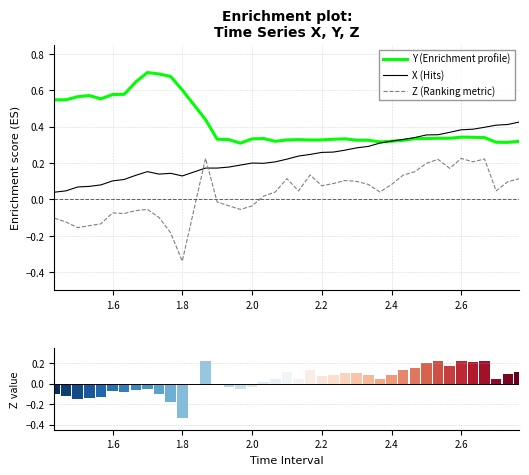

True or false: Z (Ranking metric) and Y (Enrichment profile) intersect in this chart.

False